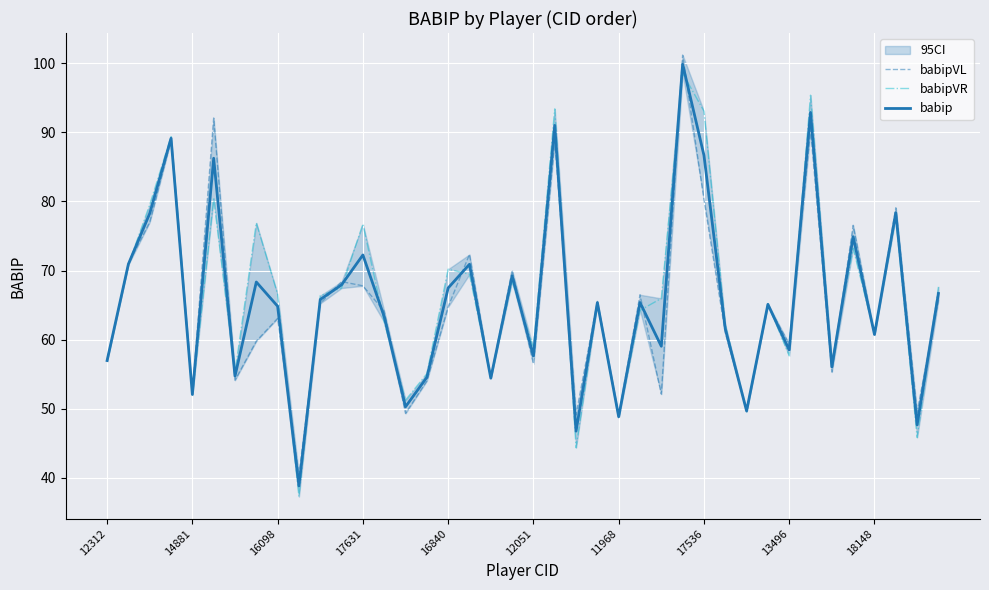

What is the sum of all babipVR values?

2651.1